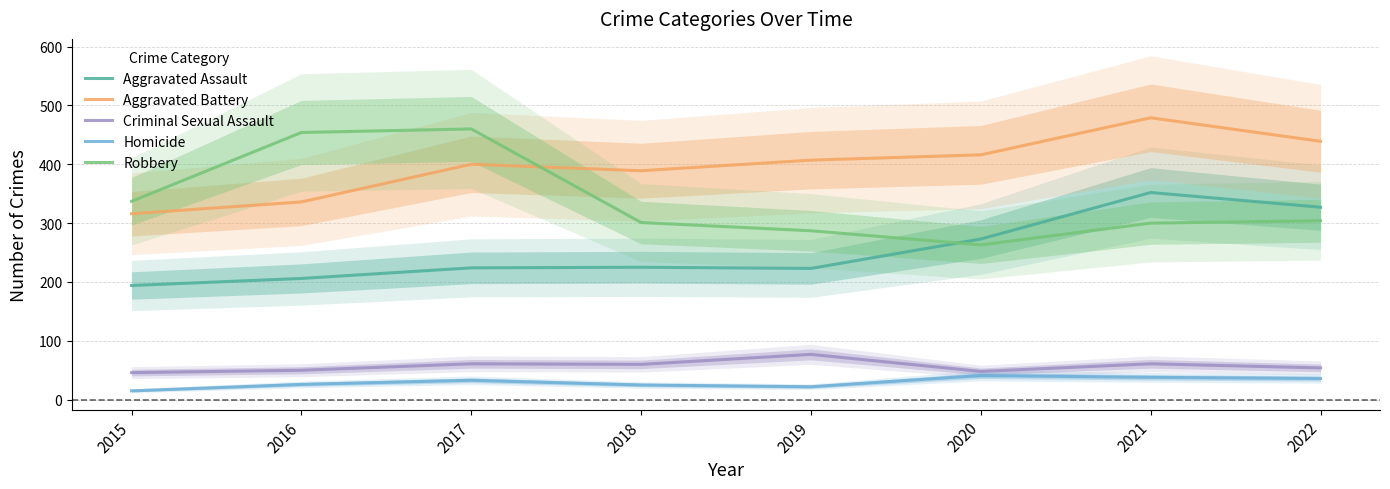

Rank the categories by Homicide value from lowest to highest.

2015, 2019, 2018, 2016, 2017, 2022, 2021, 2020